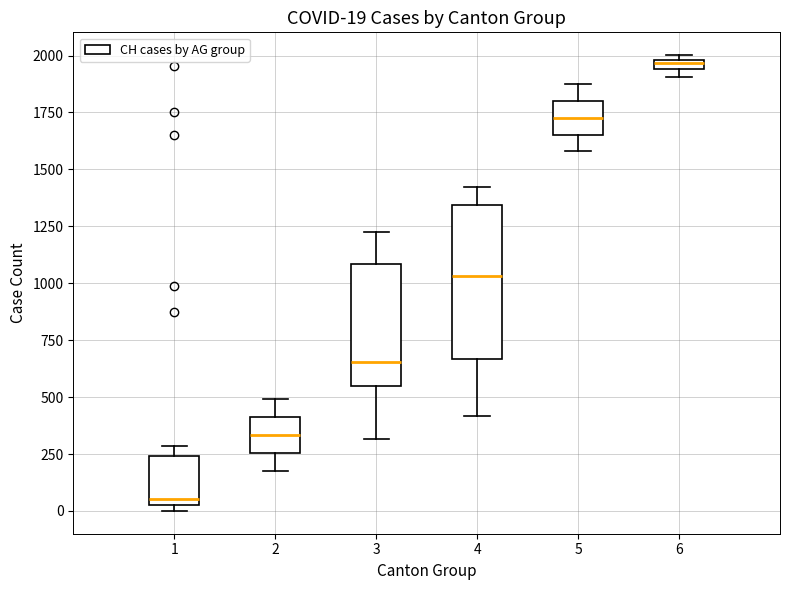

Which box is the tallest, from its lower edge to its upper edge?

4